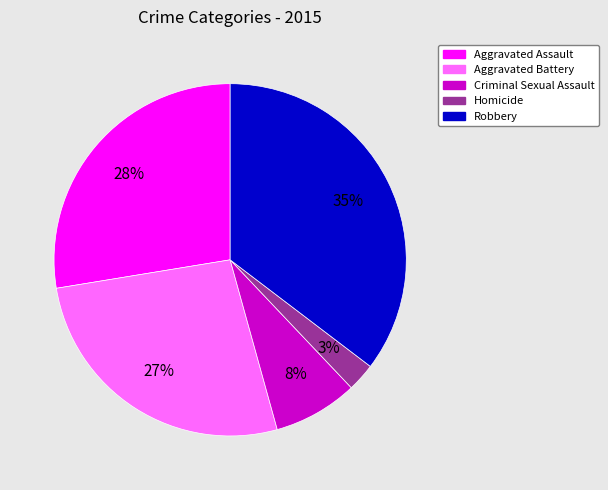

Between Aggravated Assault and Aggravated Battery, which is larger?

Aggravated Assault